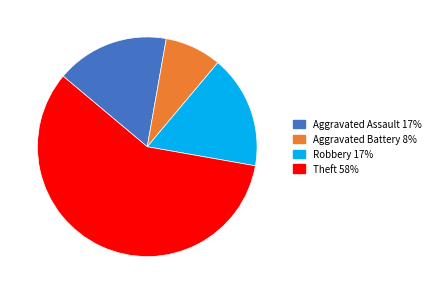

Count the number of slices in the pie.

4